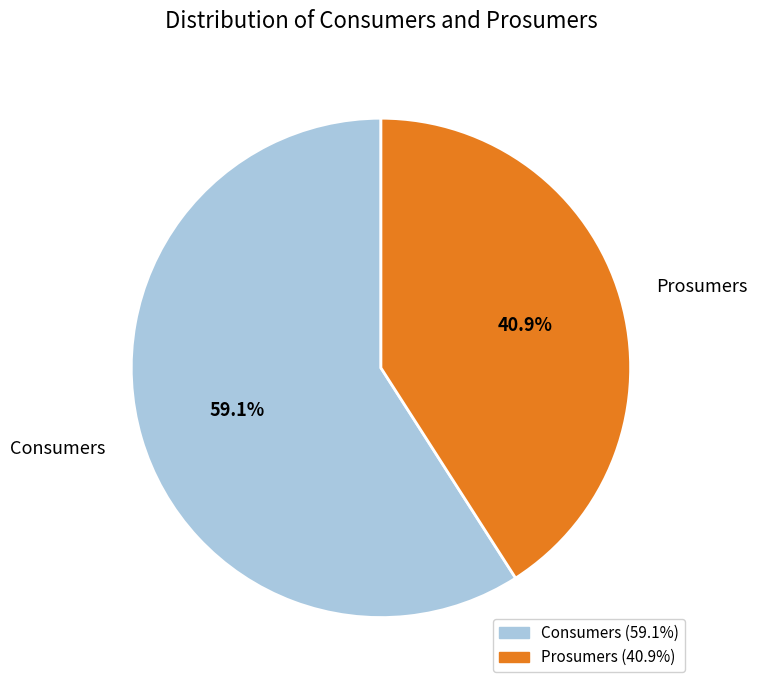

Is it true that Prosumers is 41% of the pie?

True